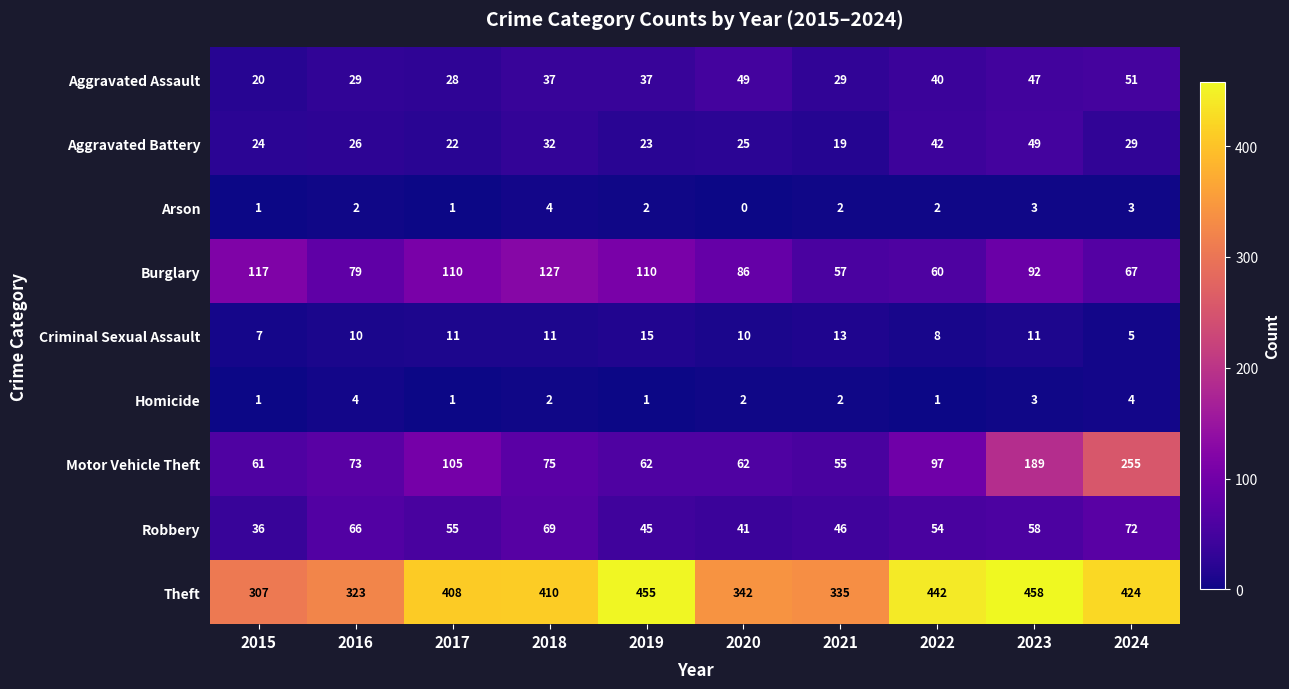

What is the sum of the Criminal Sexual Assault values at 2021 and 2016?

23